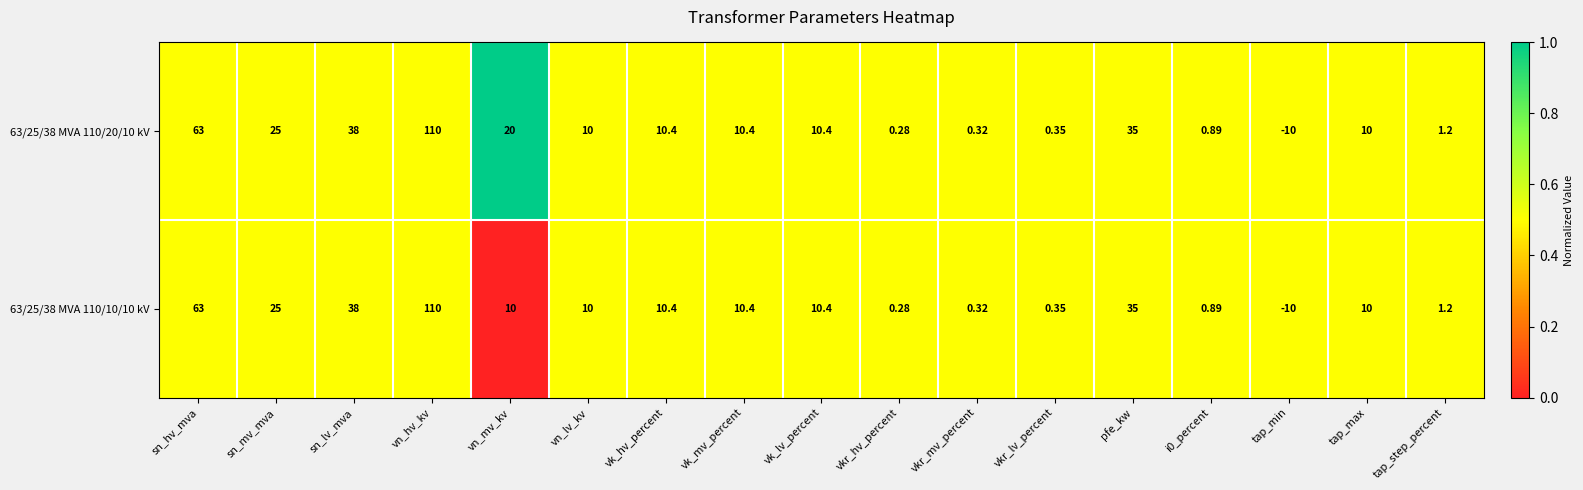

At which label does 63/25/38 MVA 110/10/10 kV reach its minimum?

tap_min